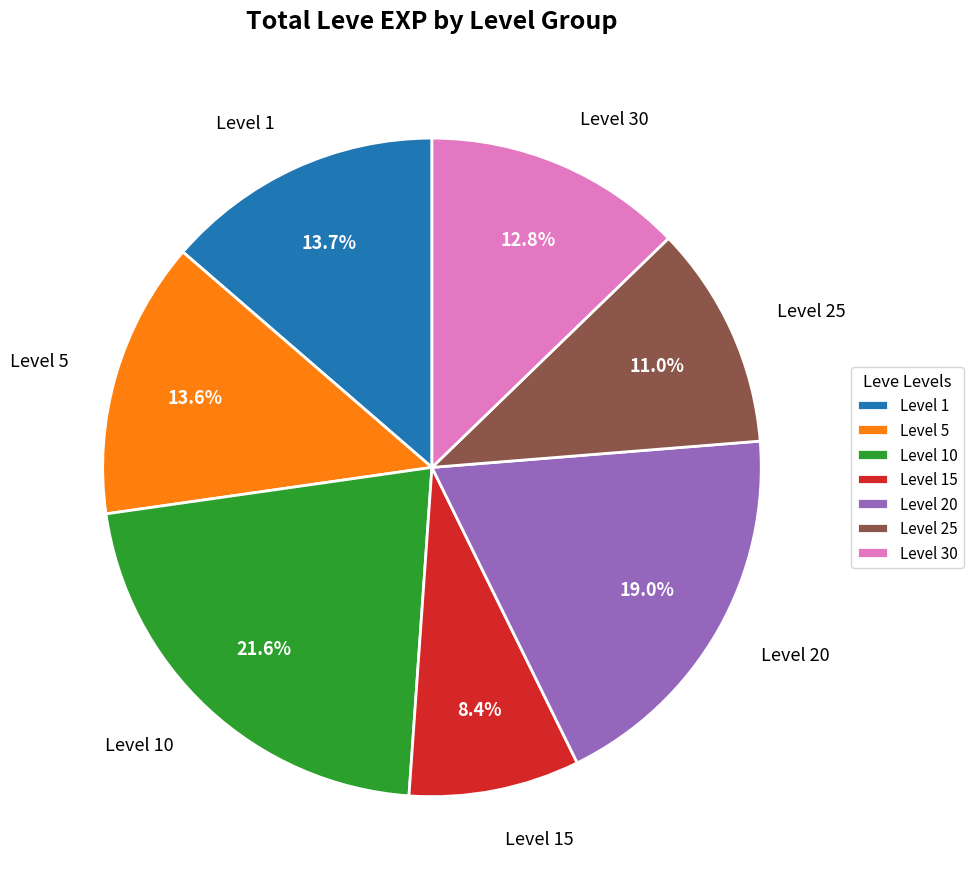

Does Level 30 represent more than half of the total?

No